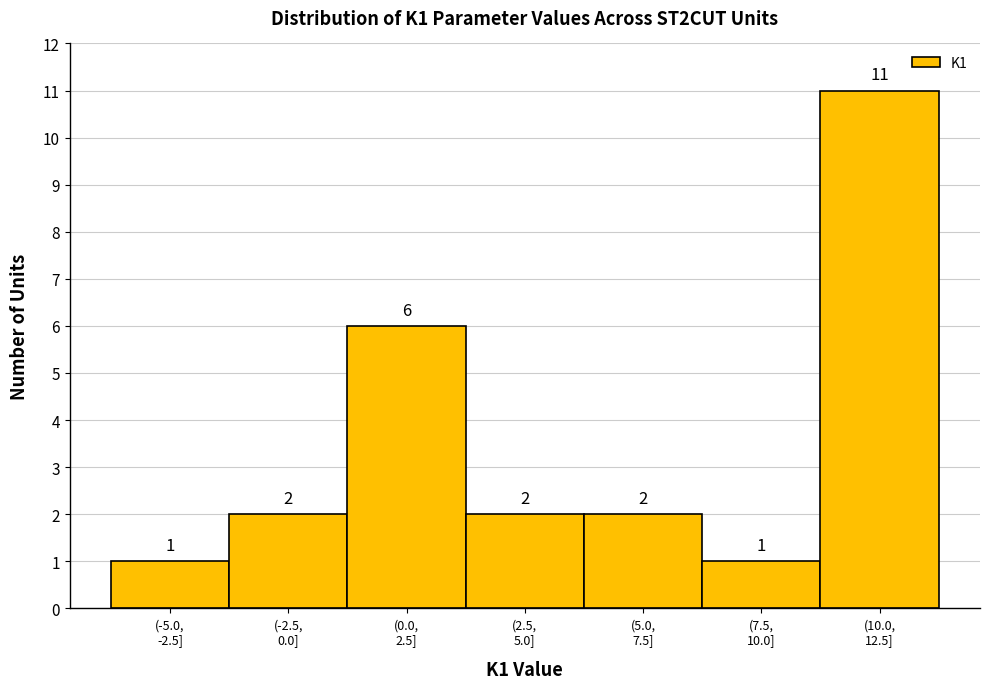

Reading left to right, what are all the values shown in this chart?

1	2	6	2	2	1	11